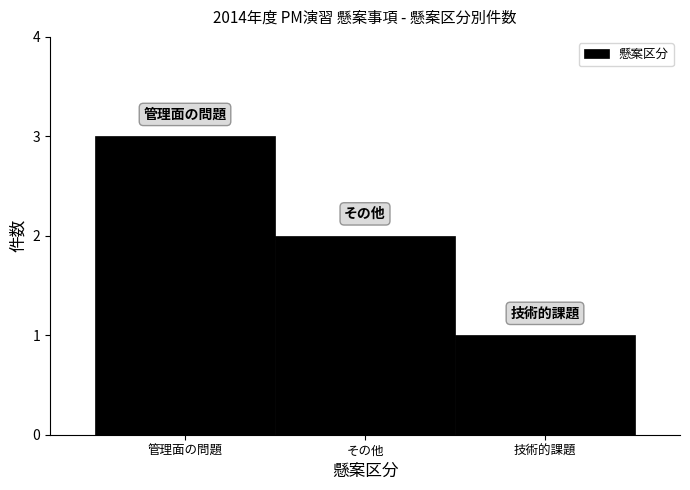

Reading right to left, transcribe all the data shown in this chart.

1	2	3